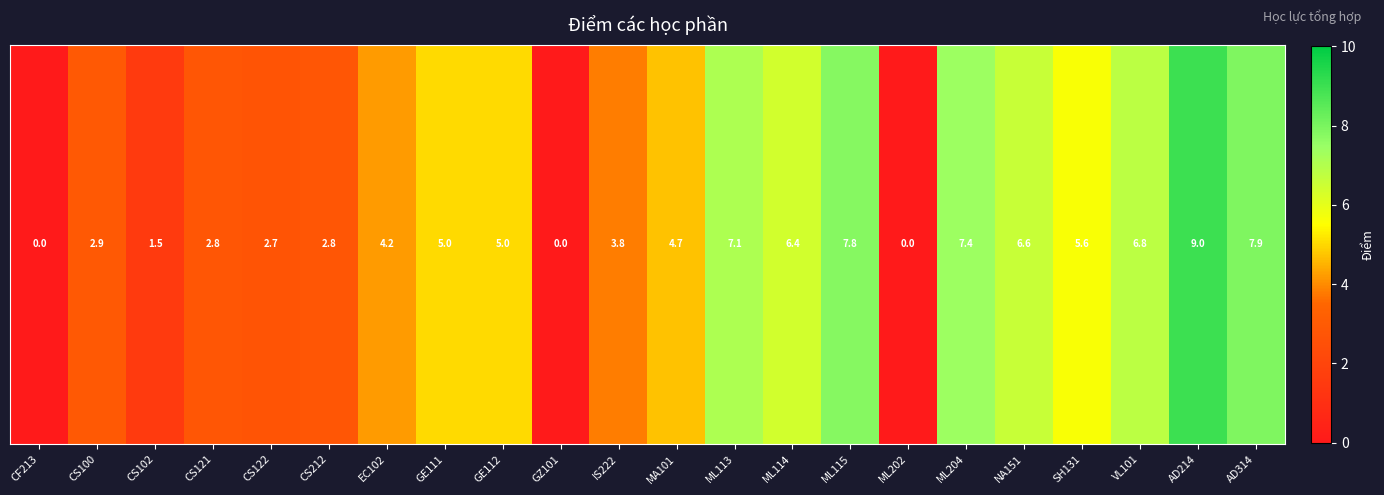

What is the sum of the values at ML204 and AD214?

16.4